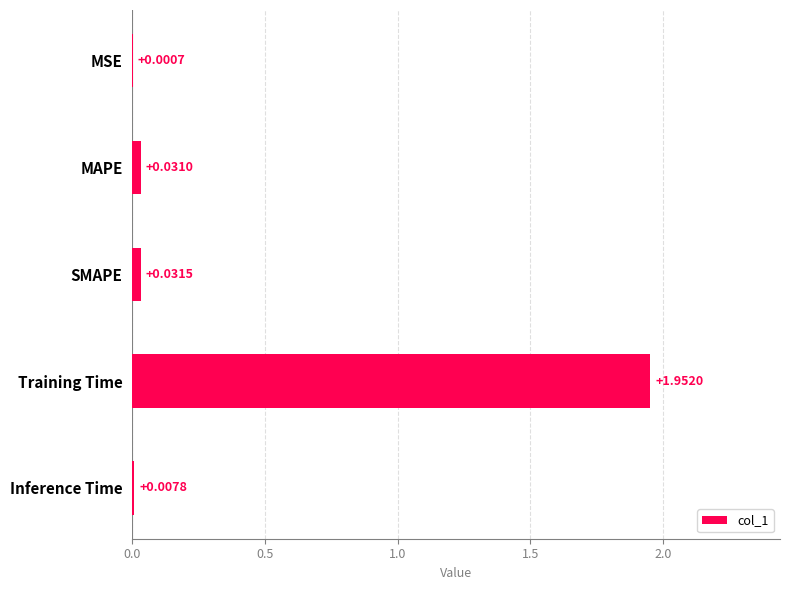

Between Training Time and Inference Time, which is larger?

Training Time